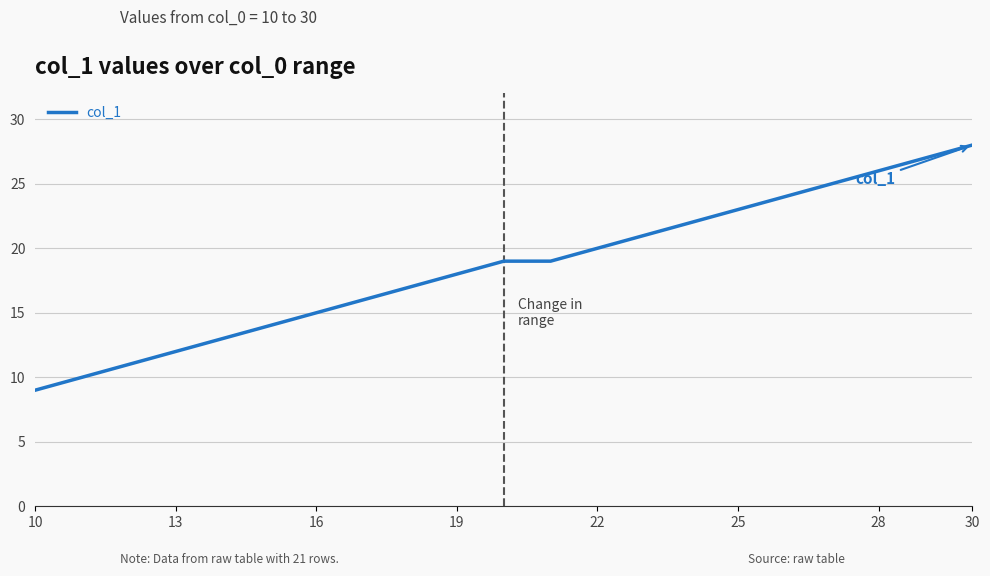

What is the difference between the second highest and minimum values?

18